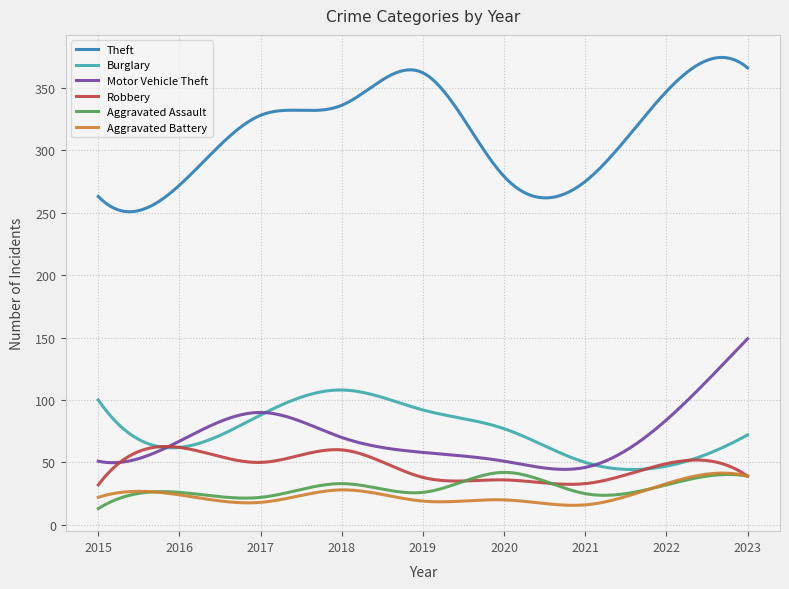

Which series has the widest spread of values?

Theft